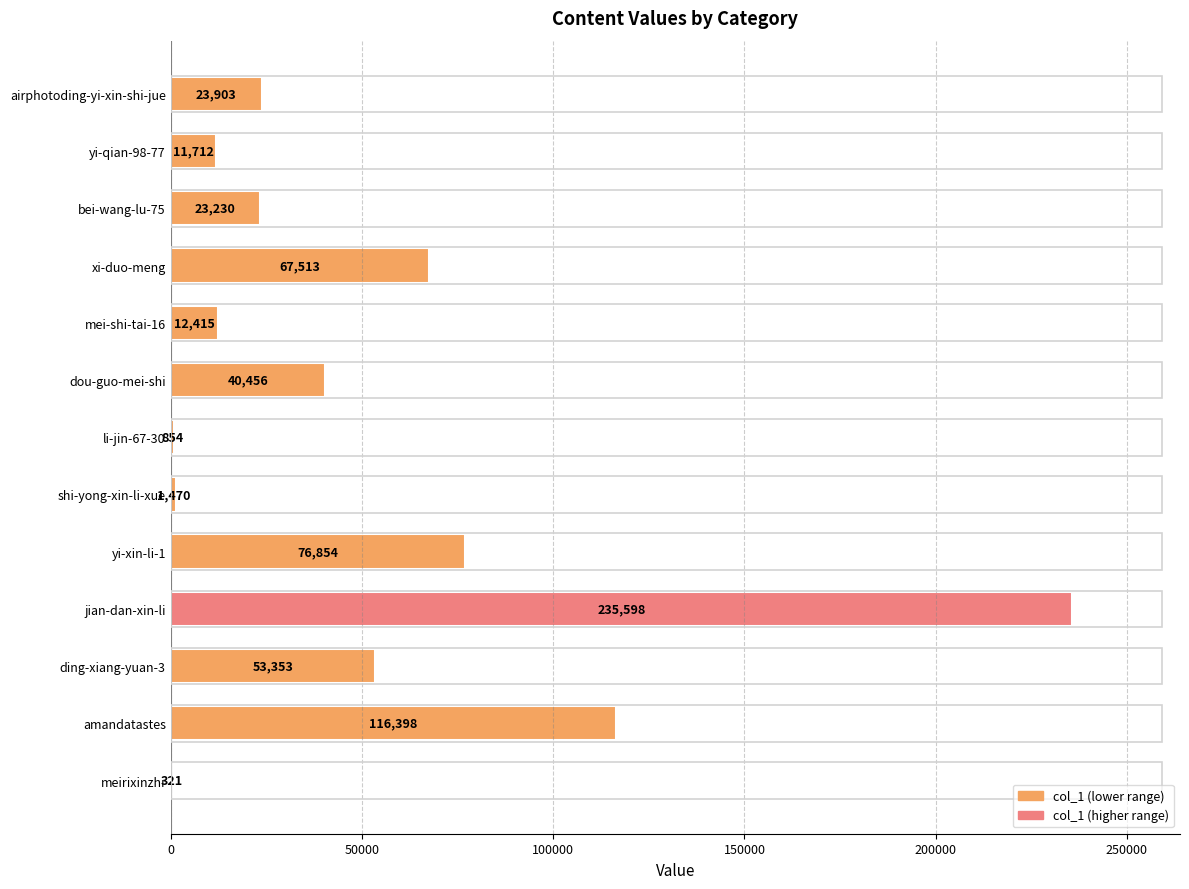

How many data points does each series have?

13